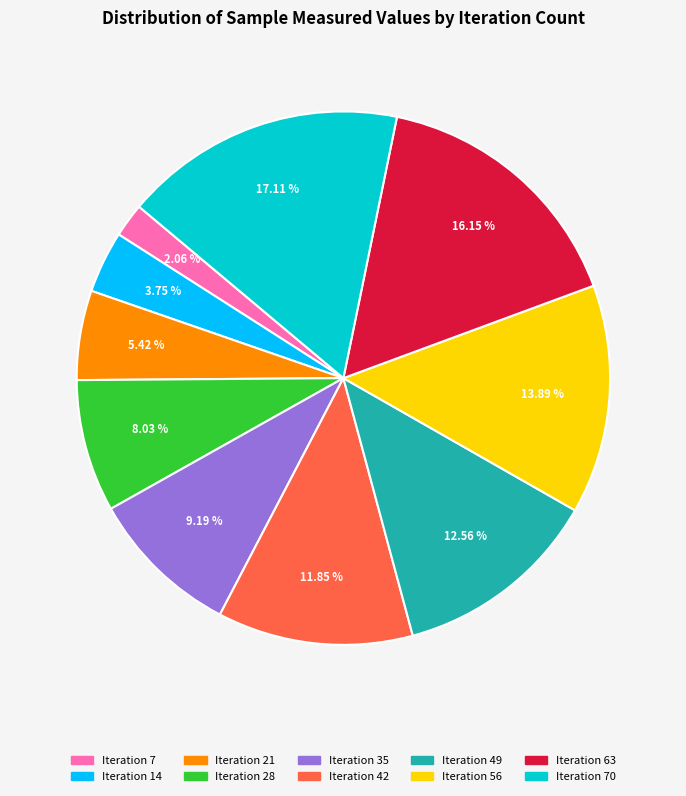

Is there a majority slice in this chart?

No